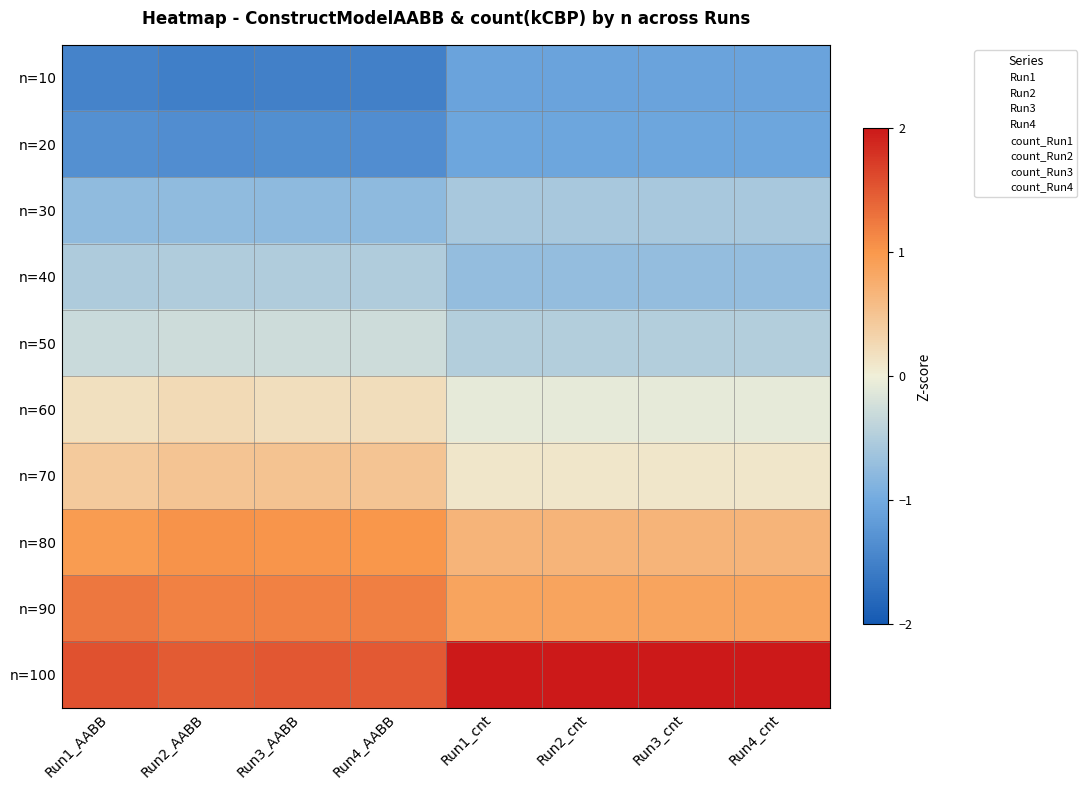

Rank the series by their maximum value, from highest to lowest.

n=100, n=90, n=80, n=70, n=60, n=50, n=40, n=30, n=20, n=10